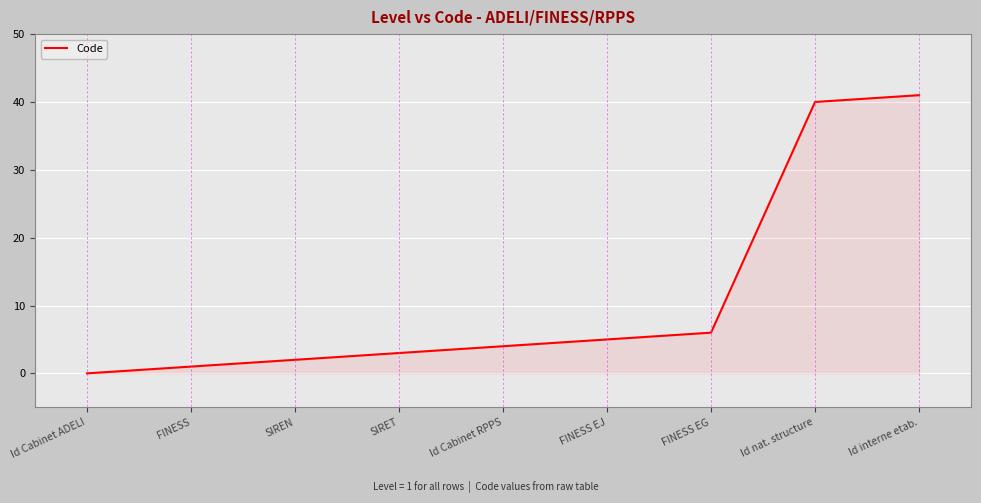

Does the chart display data point markers on the line(s)?

No